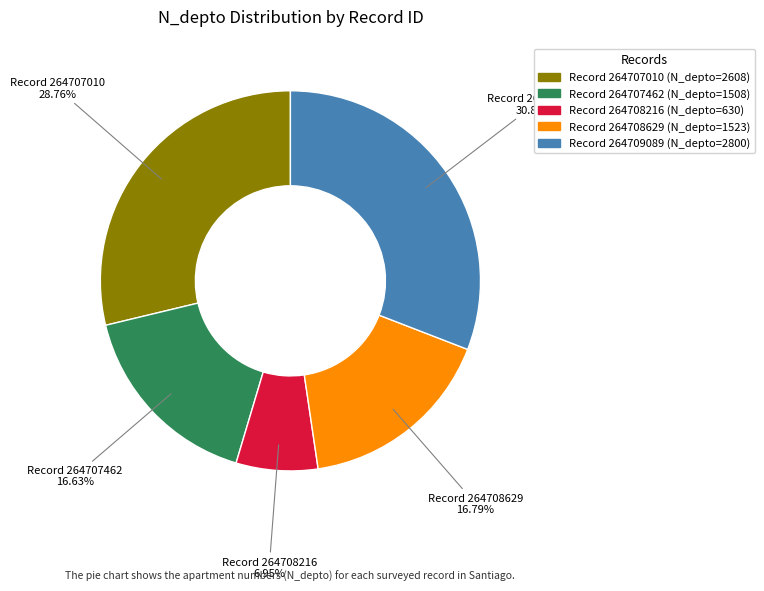

Is there a majority slice in this chart?

No